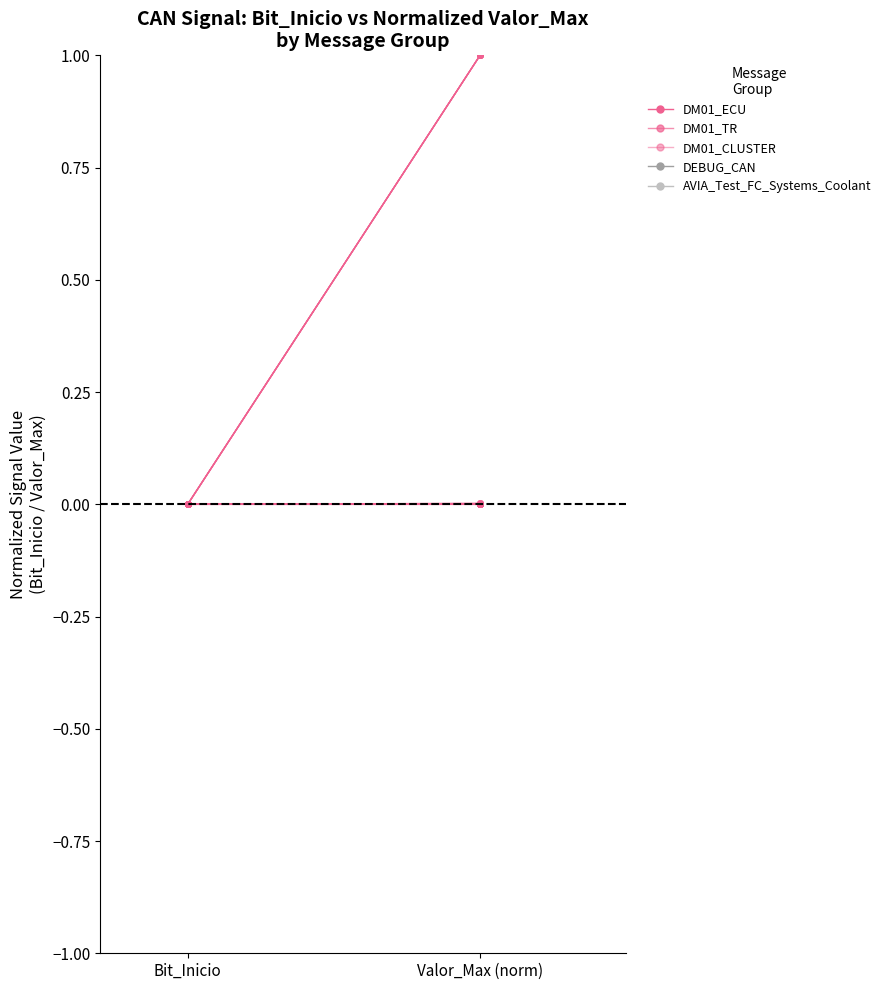

Reading left to right, what are all the values shown in this chart?

DM01_ECU: Bit_Inicio=0.0	Valor_Max (norm)=0.0
DM01_TR: Bit_Inicio=0.0	Valor_Max (norm)=0.0
DM01_CLUSTER: Bit_Inicio=0.0	Valor_Max (norm)=0.0
DEBUG_CAN: Bit_Inicio=0.0	Valor_Max (norm)=1.0
AVIA_Test_FC_Systems_Coolant: Bit_Inicio=0.0	Valor_Max (norm)=0.0